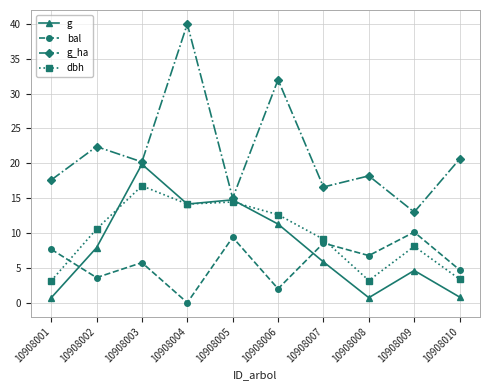

Count the number of categories in the chart.

10